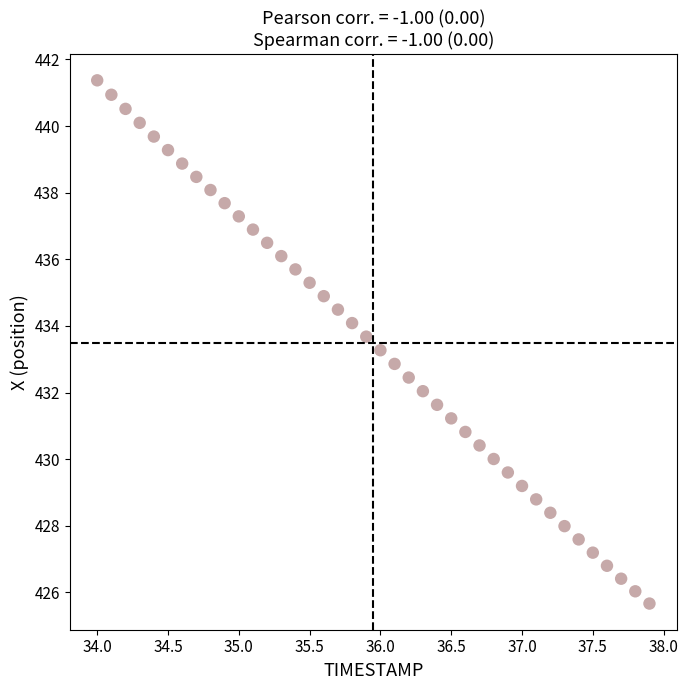

What is the range of Y values (max minus min)?

15.7